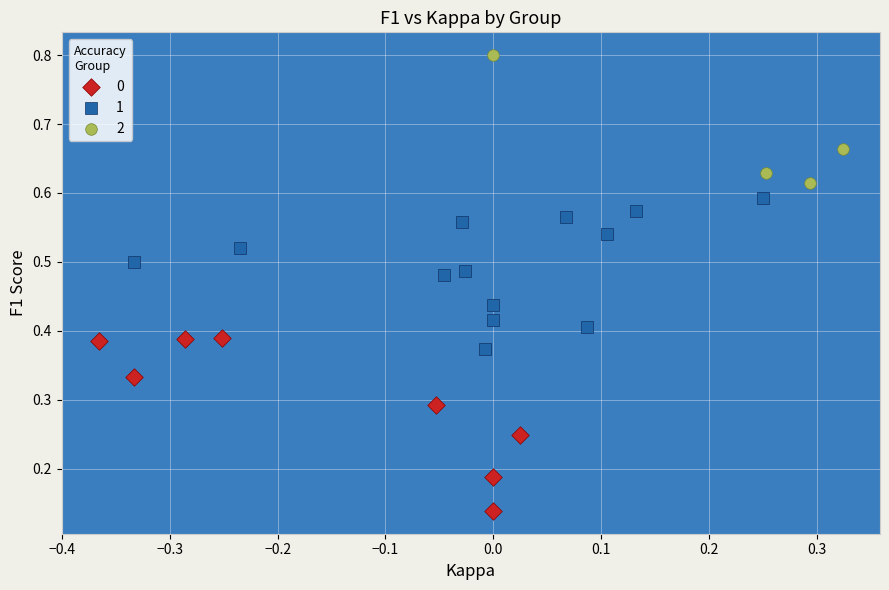

Which series contains the lowest Y value?

0